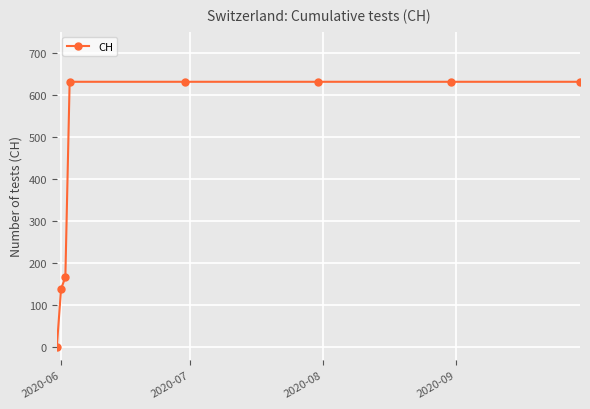

Reading right to left, extract all data points from this chart.

631	631	631	631	631	167	139	0